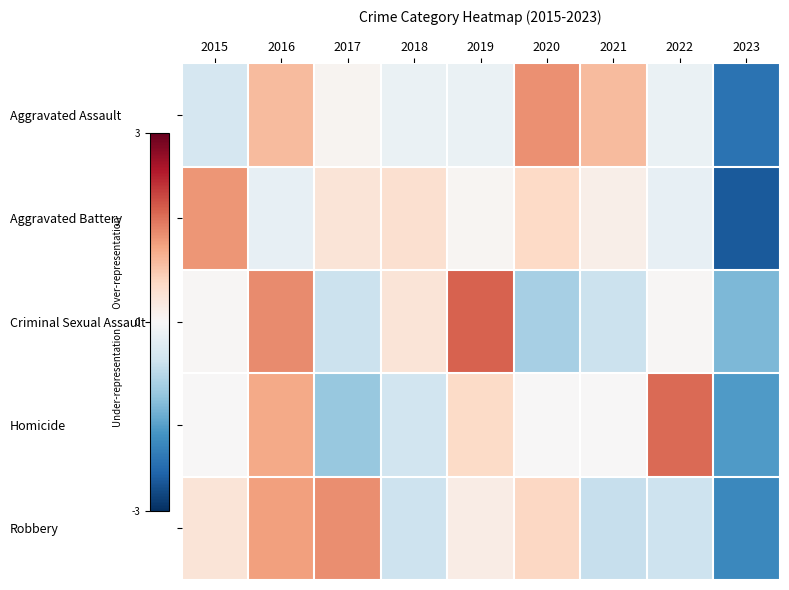

Reading left to right, extract all data points from this chart.

Aggravated Assault: 2015=-0.5	2016=0.9	2017=0.1	2018=-0.2	2019=-0.2	2020=1.4	2021=0.9	2022=-0.2	2023=-2.2
Aggravated Battery: 2015=1.3	2016=-0.2	2017=0.4	2018=0.5	2019=0.1	2020=0.6	2021=0.2	2022=-0.2	2023=-2.5
Criminal Sexual Assault: 2015=0.0	2016=1.4	2017=-0.7	2018=0.4	2019=1.8	2020=-1.0	2021=-0.7	2022=0.0	2023=-1.3
Homicide: 2015=0.0	2016=1.1	2017=-1.1	2018=-0.6	2019=0.6	2020=0.0	2021=0.0	2022=1.7	2023=-1.7
Robbery: 2015=0.4	2016=1.2	2017=1.4	2018=-0.6	2019=0.2	2020=0.6	2021=-0.7	2022=-0.6	2023=-1.9